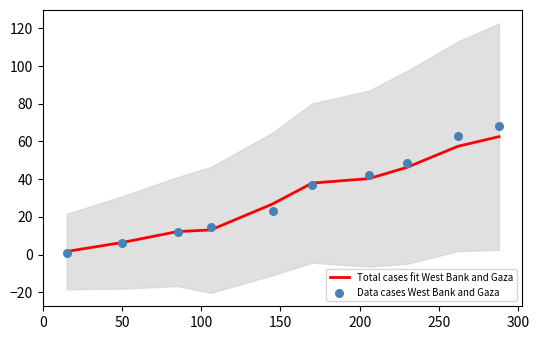

Which series has the largest total across all categories?

Data cases West Bank and Gaza